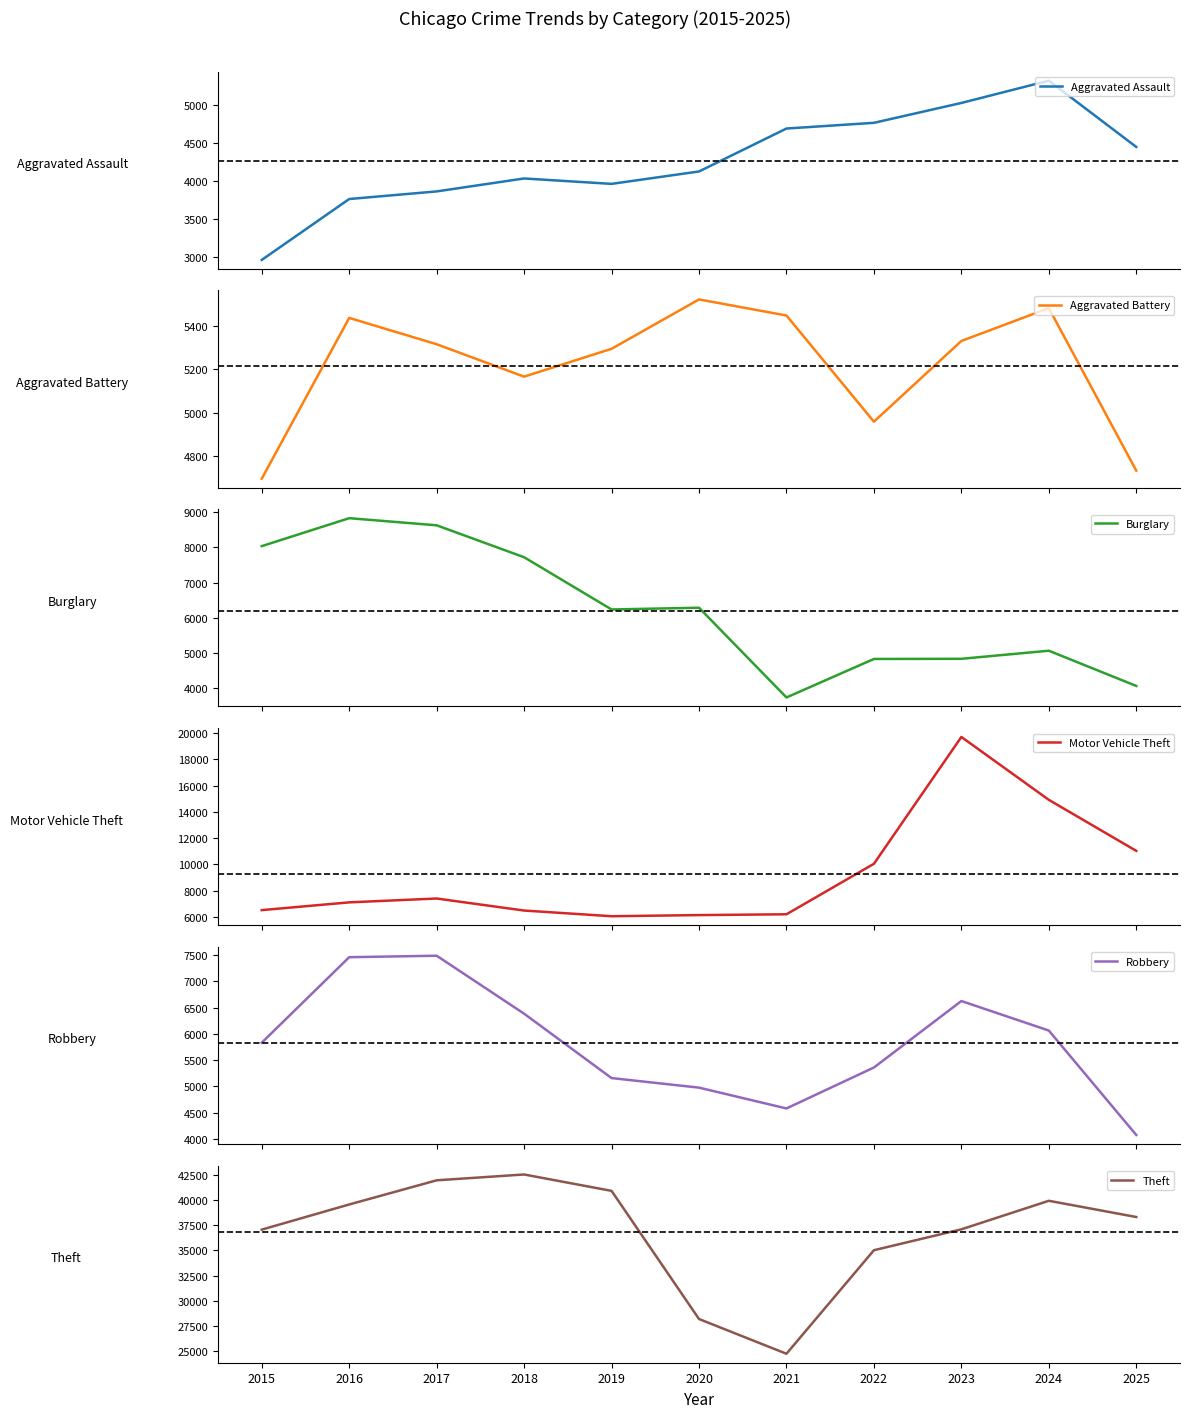

The Robbery series shows 5832 at 2015. True or false?

True